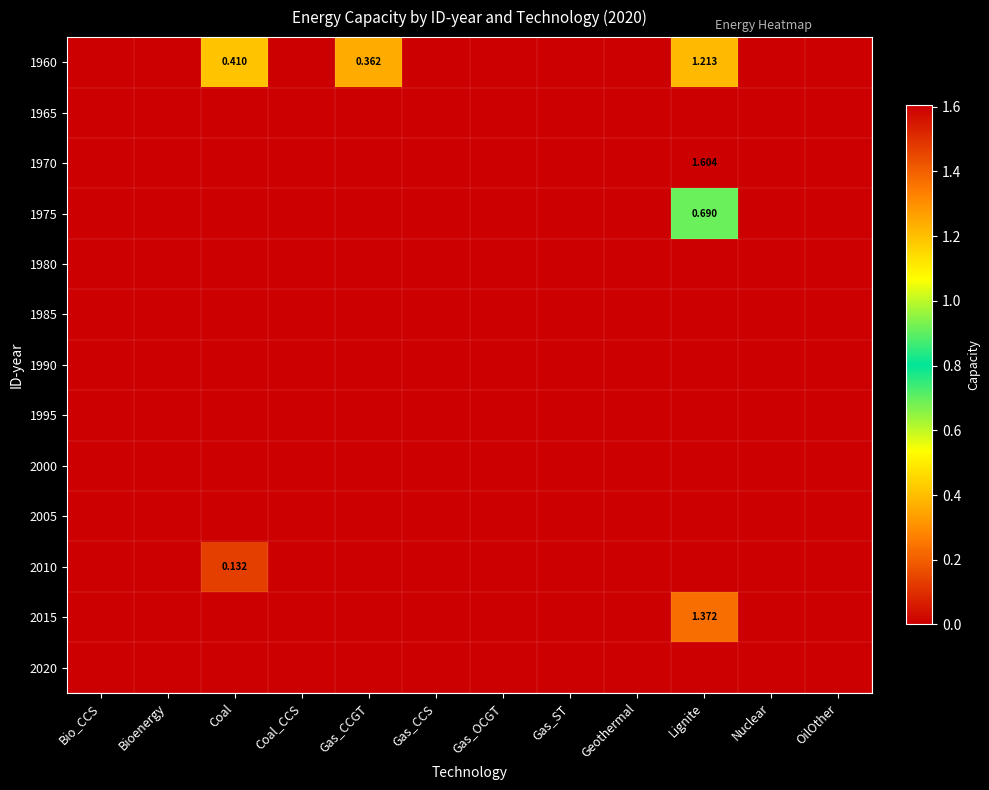

What is the sum of all 2010 values?

0.1